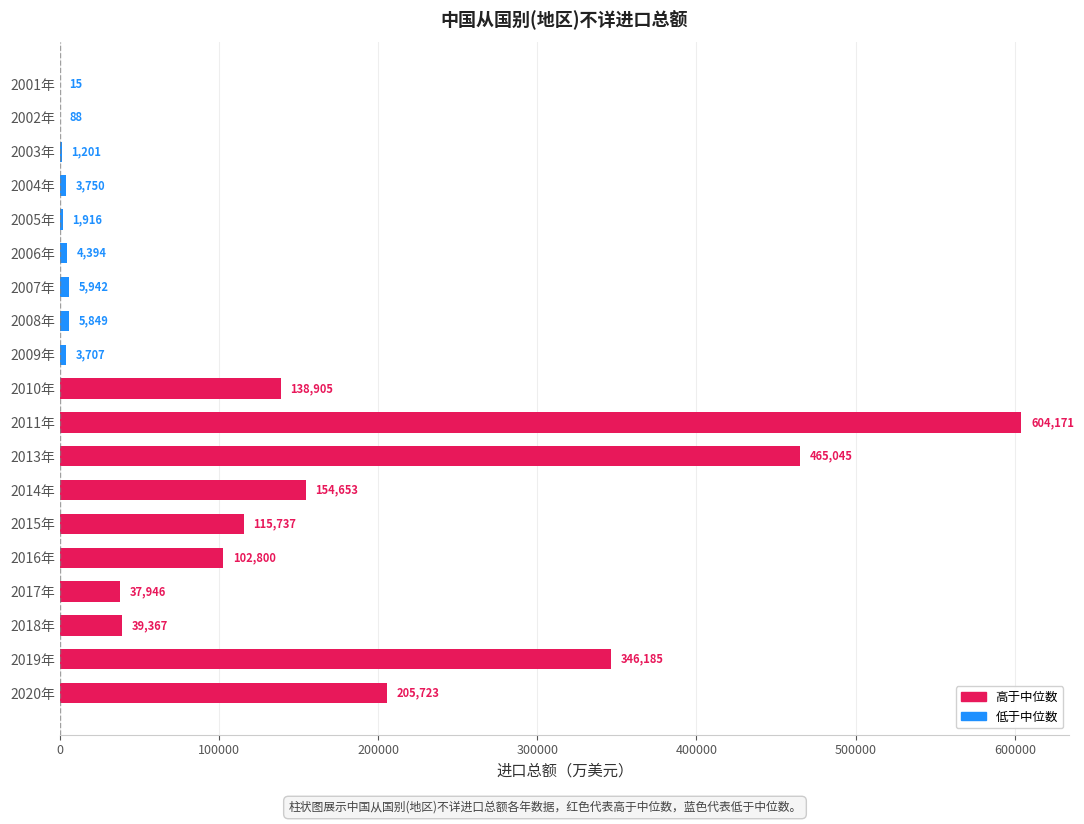

Between 2008年 and 2013年, which is larger?

2013年